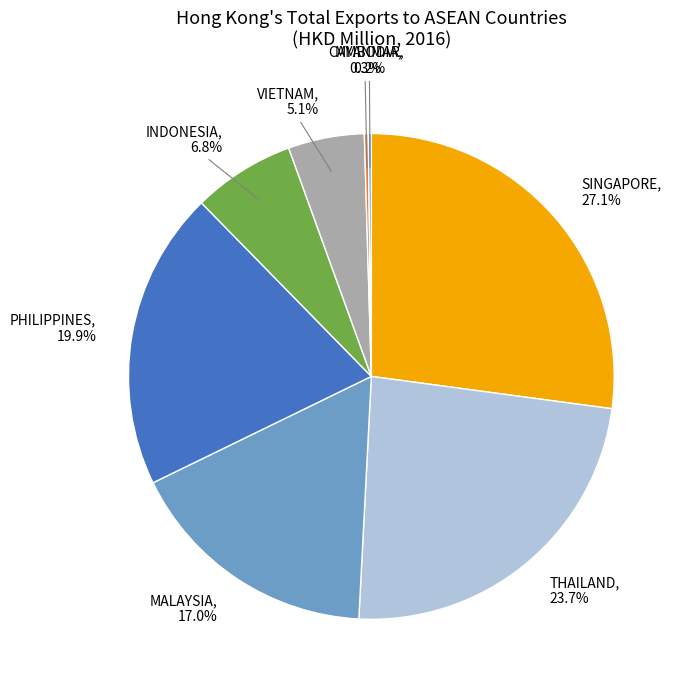

Which slice is the smallest?

MYANMAR